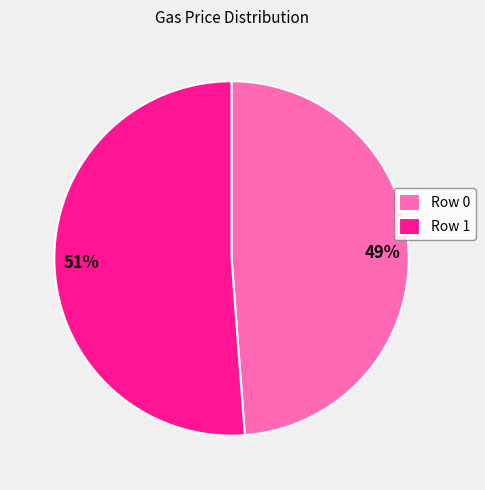

Is there a majority slice in this chart?

Yes